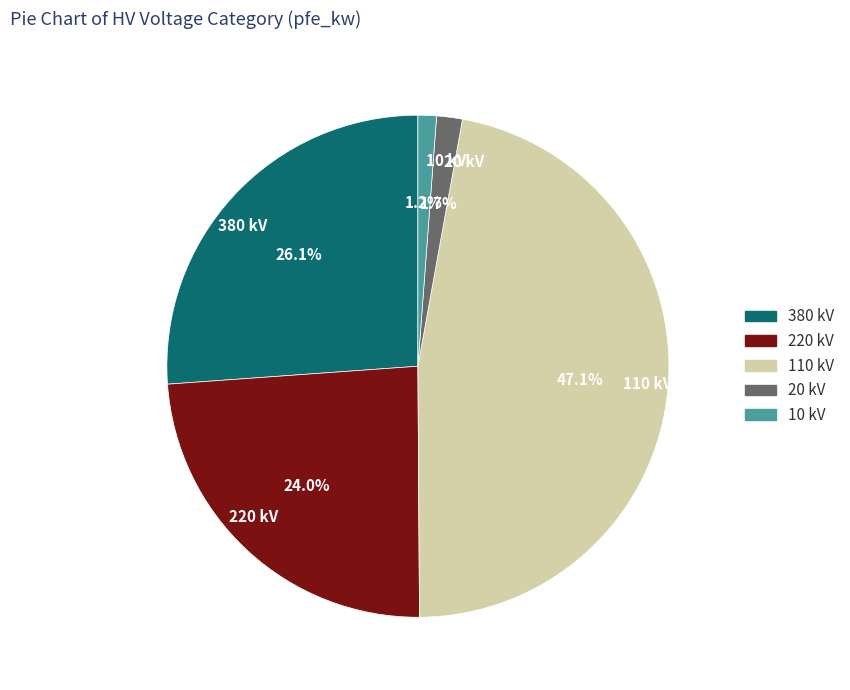

What is the largest slice in the pie chart?

110 kV